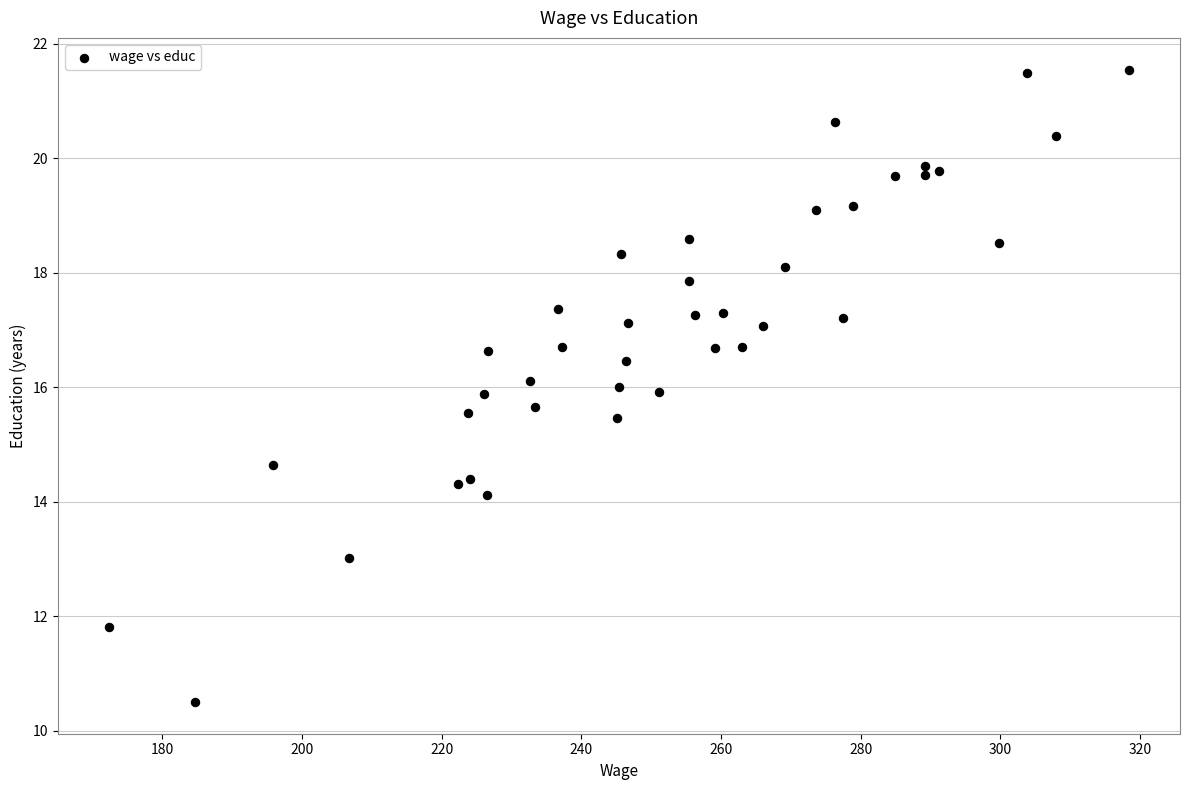

What is the range of Y values (max minus min)?

11.0